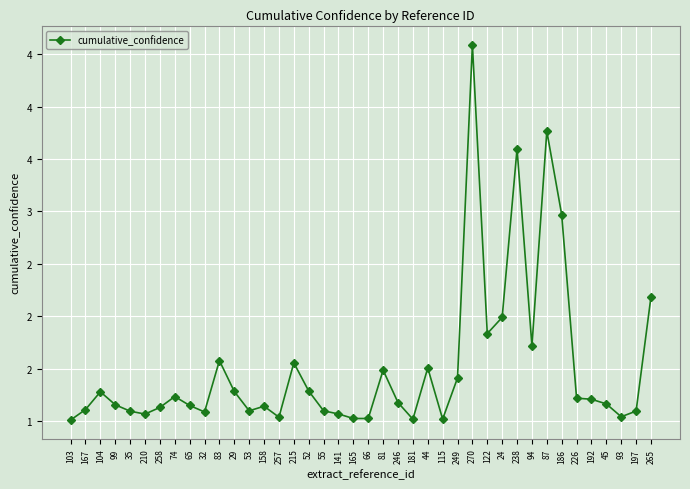

Which category has the highest value across all series?

270